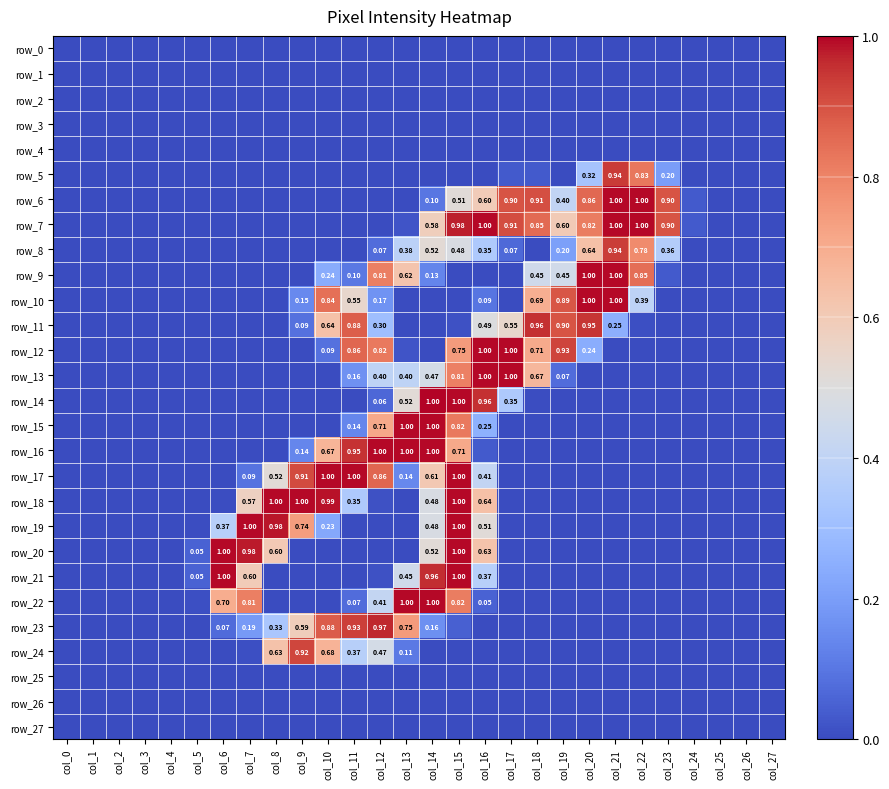

Which category has the highest value across all series?

col_14